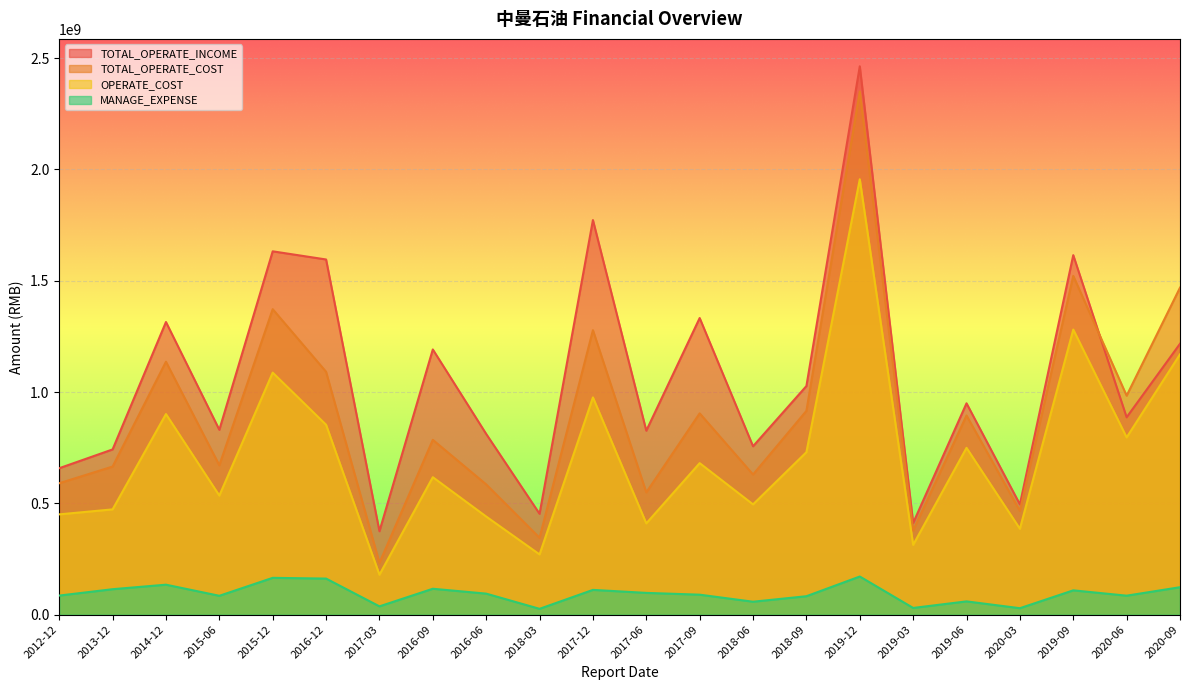

Where is MANAGE_EXPENSE nearest to the value 98768661?

2017-06